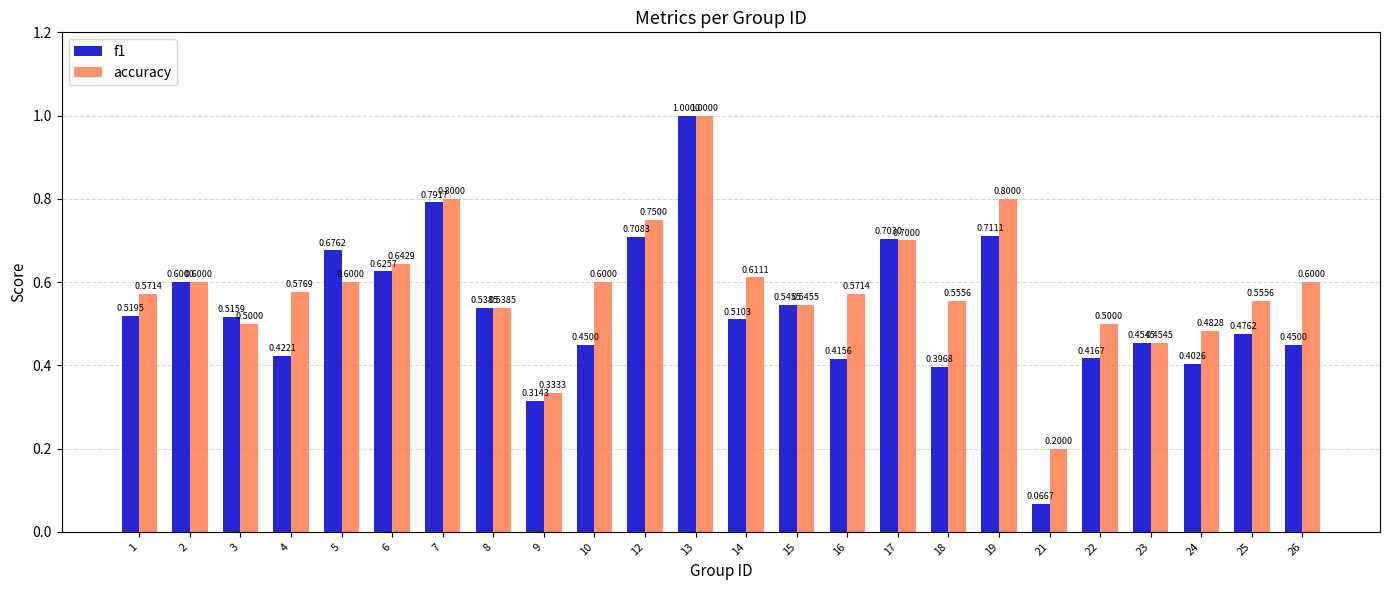

At which label does f1 reach its peak?

13